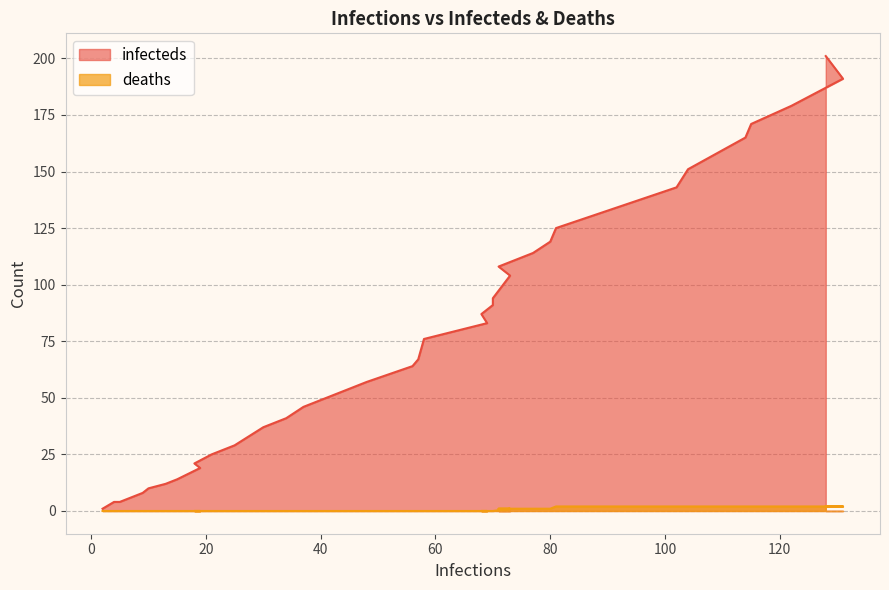

True or false: infecteds and deaths intersect in this chart.

False